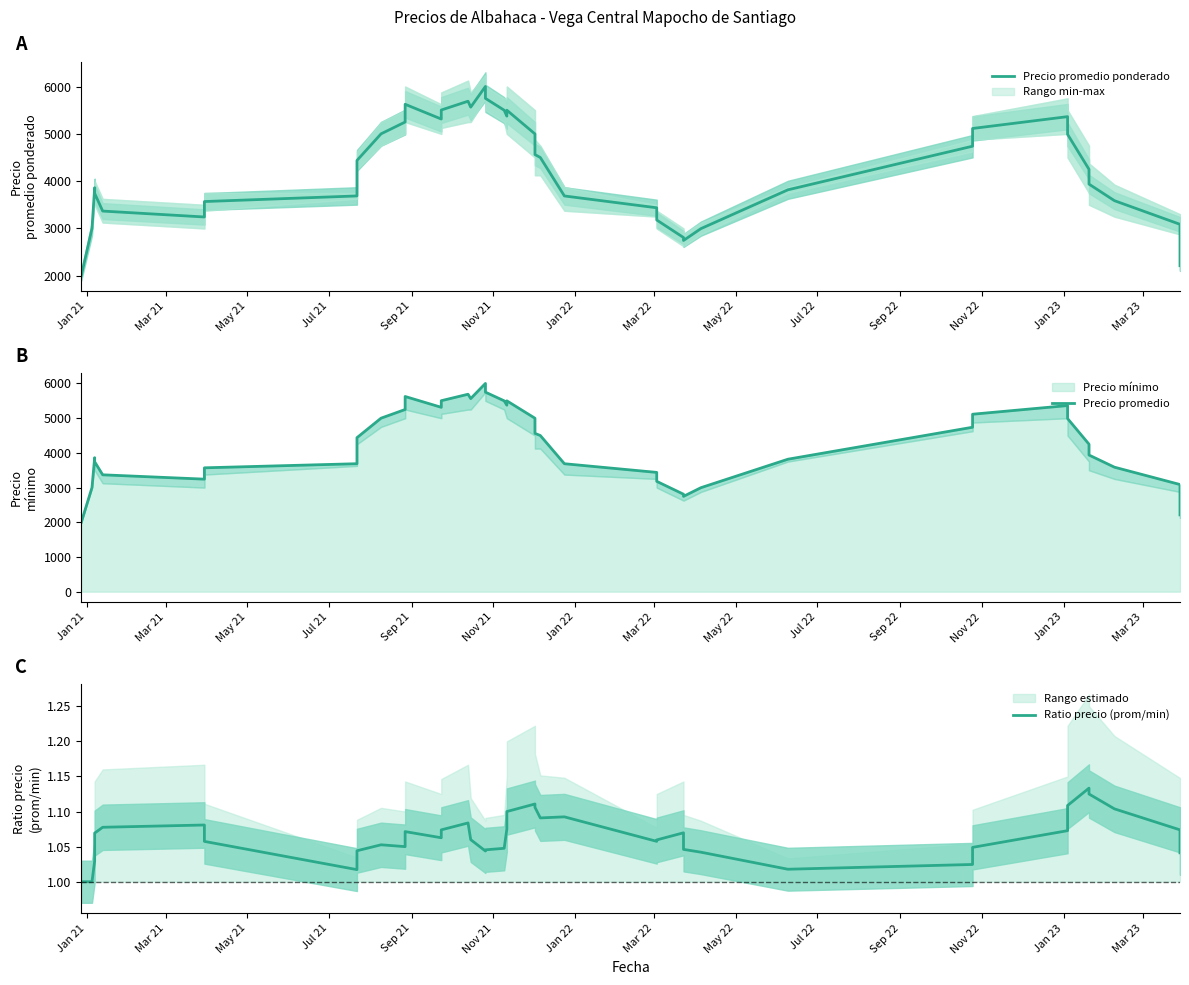

What is the minimum value for Ratio precio (prom/min)?

1.0